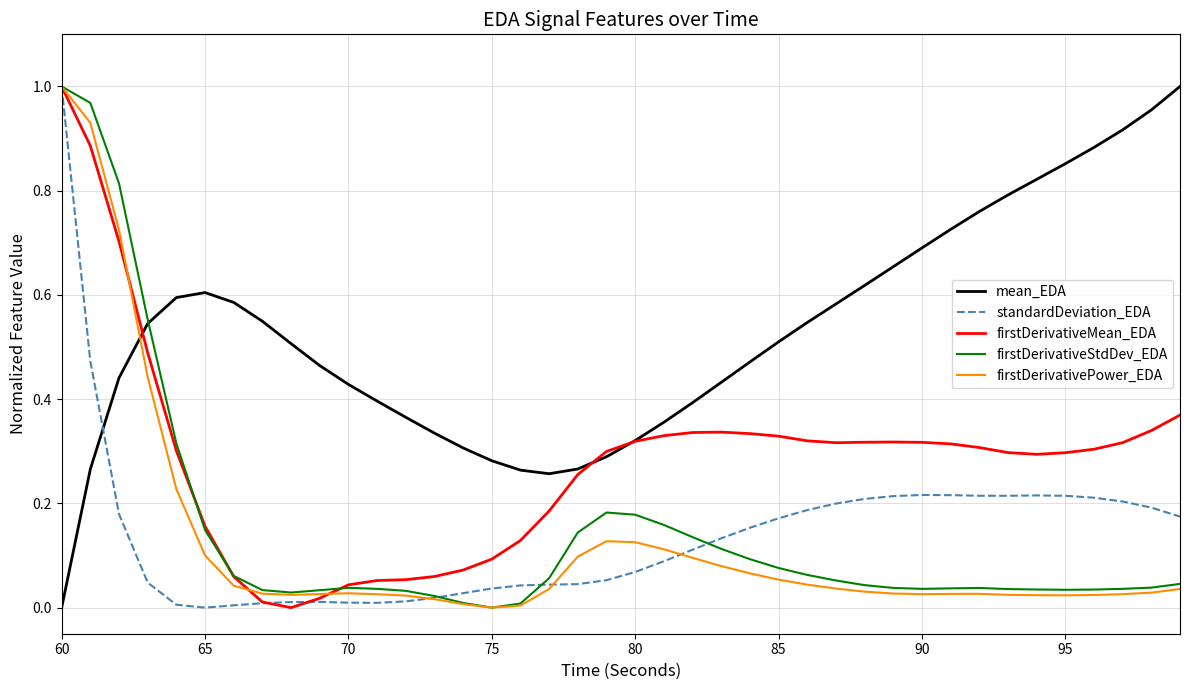

How many intersections are there between mean_EDA and standardDeviation_EDA?

1